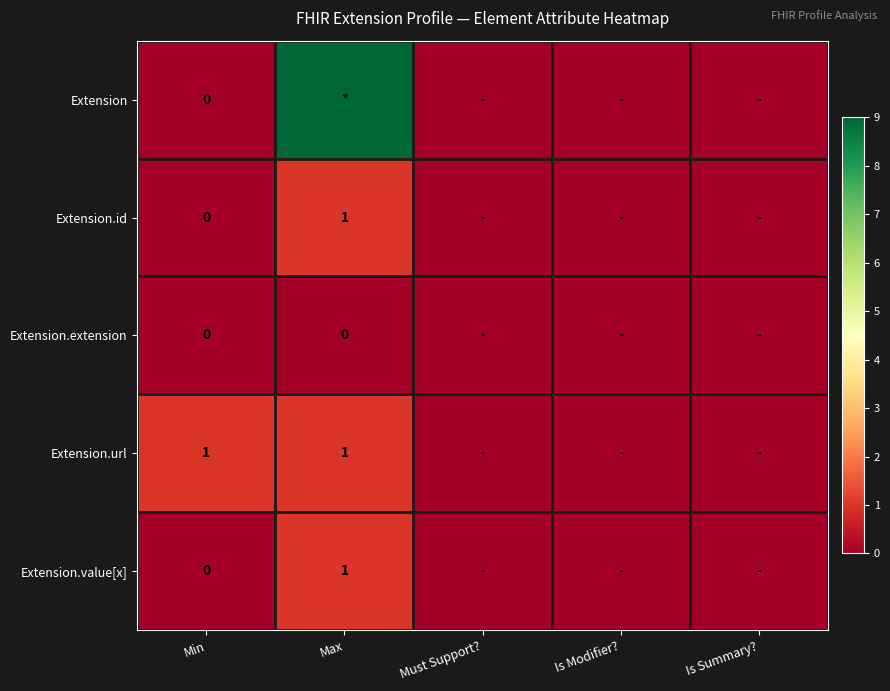

Which label corresponds to the smallest value in the chart?

Min